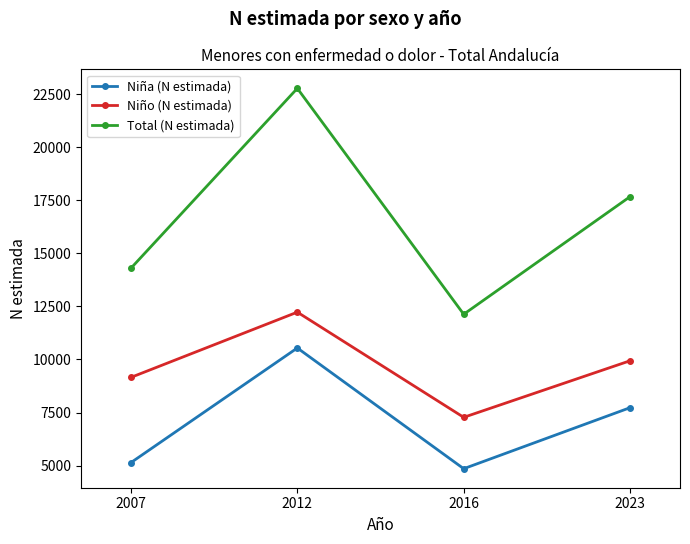

What is the difference between the second highest and second lowest values in the Total (N estimada) series?

3372